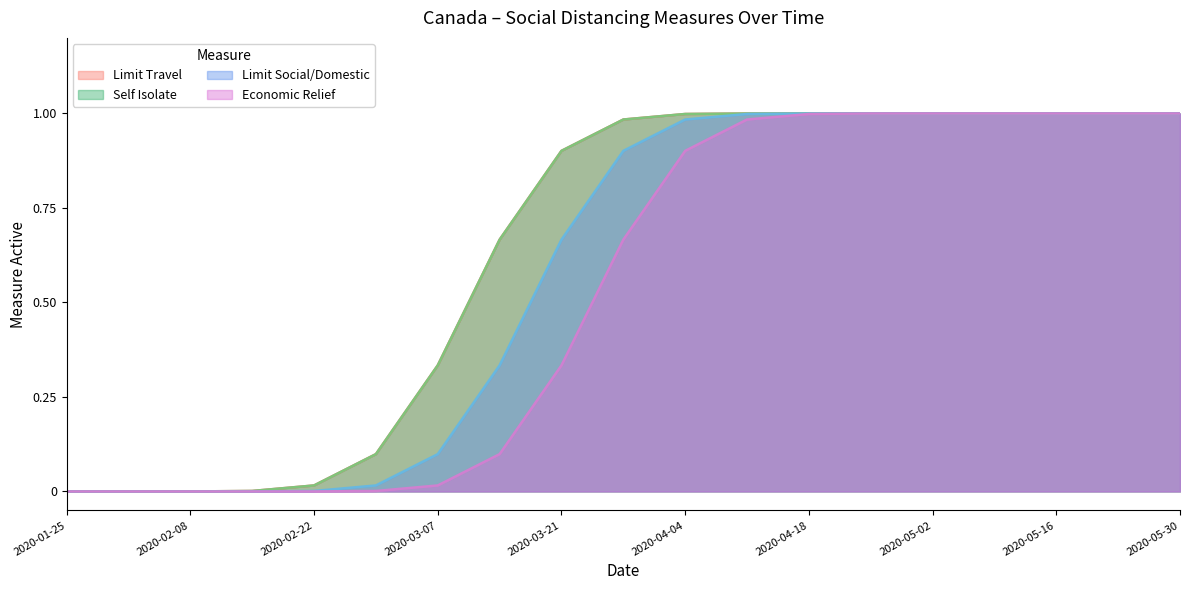

True or false: socialdistance_limittravel has a value of 1 at 2020-04-11.

True